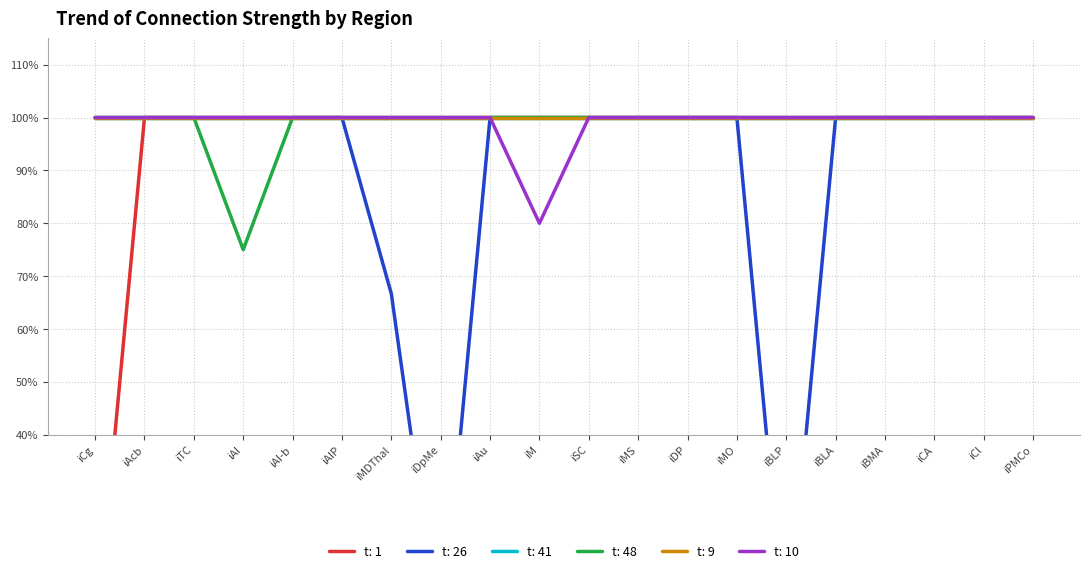

Between iTC and iM, which series saw the biggest shift?

t: 10